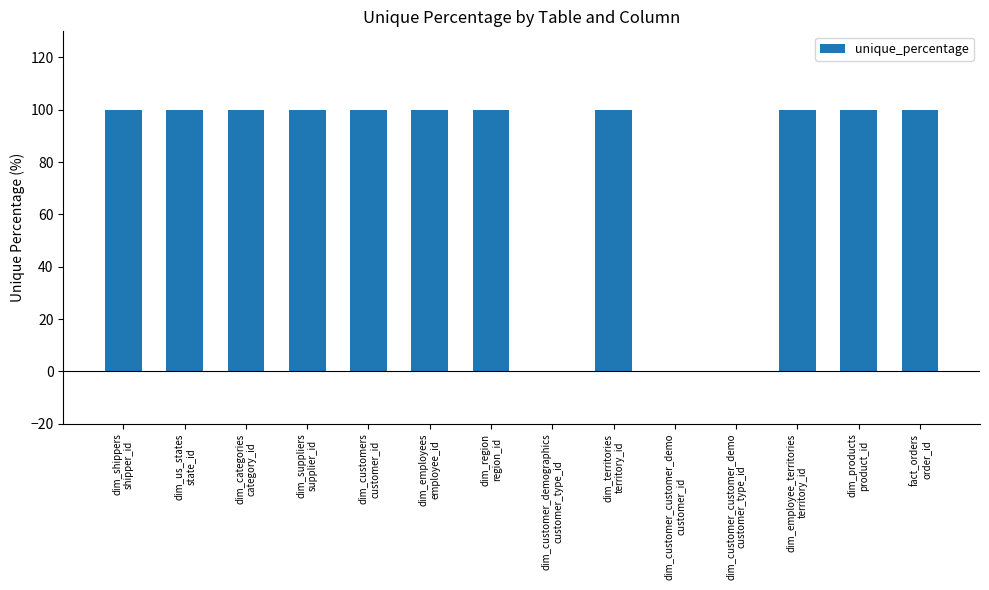

What is the maximum value shown in the chart?

100